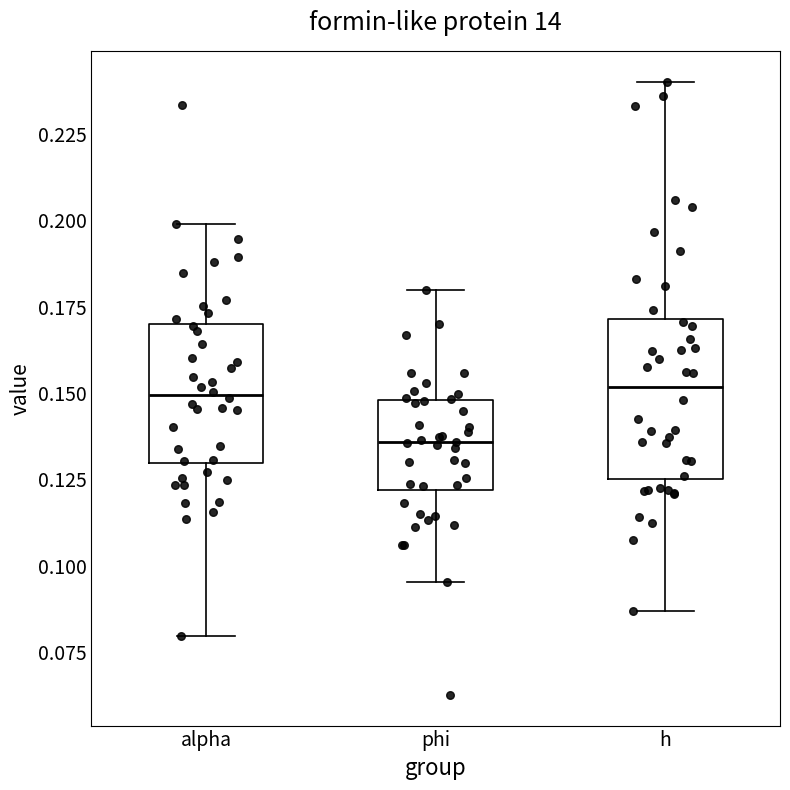

Reading left to right, transcribe this box plot: for each box, give where its median line is, the range the box spans, and where its two whiskers end, as read against the y-axis. The values are not printed on the chart, so give them approximately, as read against the axis.

alpha: median 0.150, box 0.130 to 0.170, whiskers 0.080 to 0.200
phi: median 0.135, box 0.120 to 0.150, whiskers 0.095 to 0.180
h: median 0.150, box 0.125 to 0.170, whiskers 0.085 to 0.240